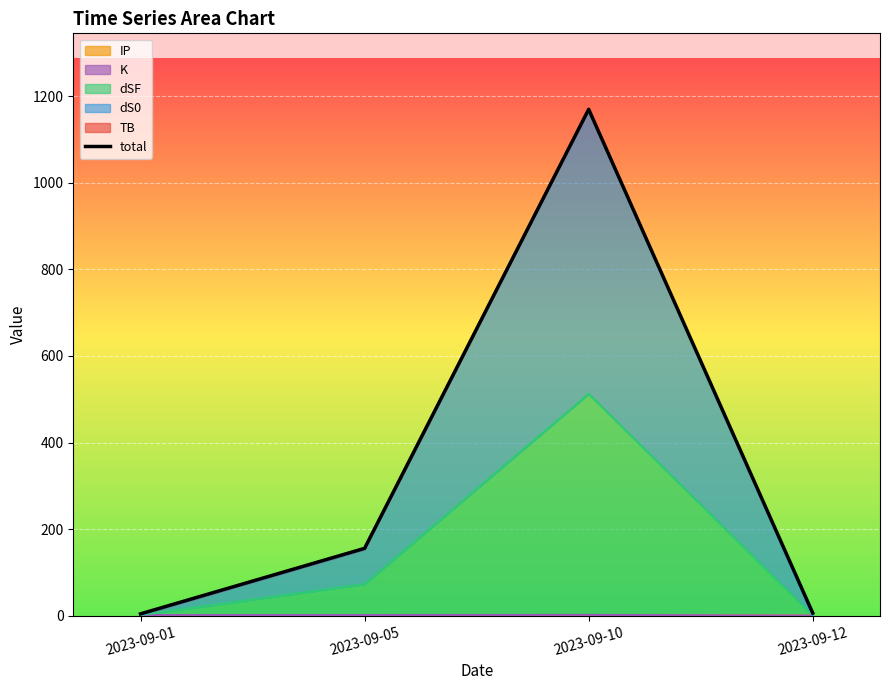

What is the minimum value shown in the chart?

4.3